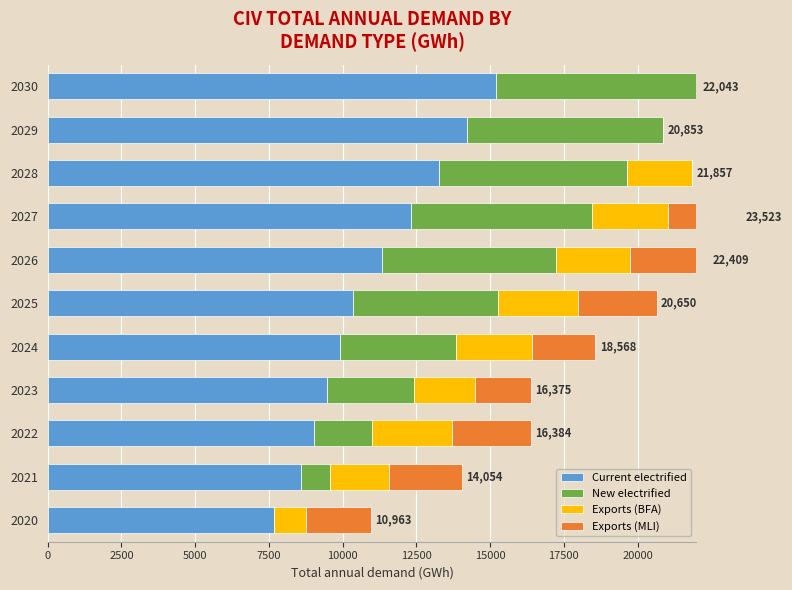

At how many categories does at least one series exceed 492?

11